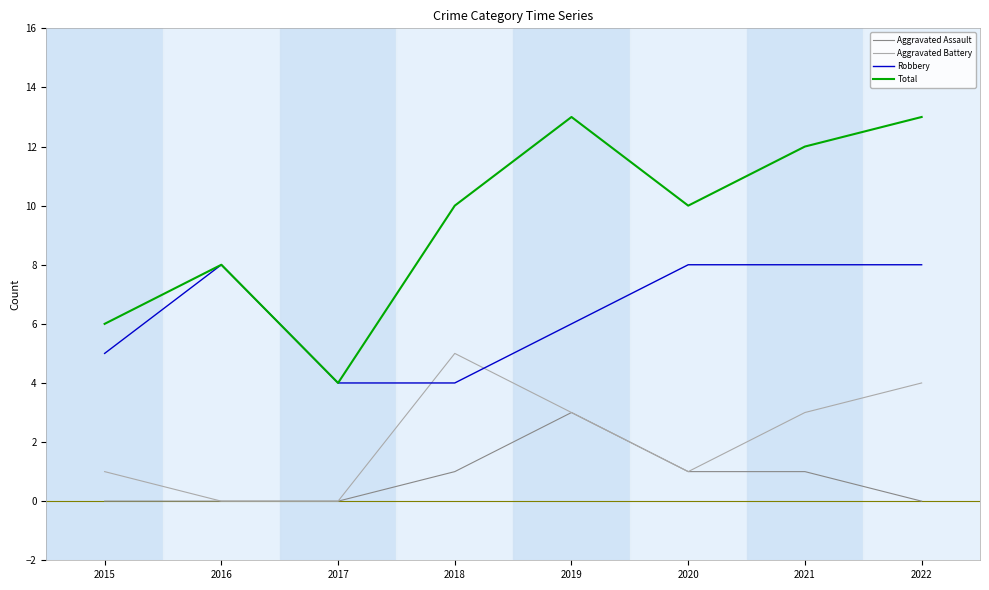

What are all the series names shown in the legend?

Aggravated Assault, Aggravated Battery, Robbery, Total